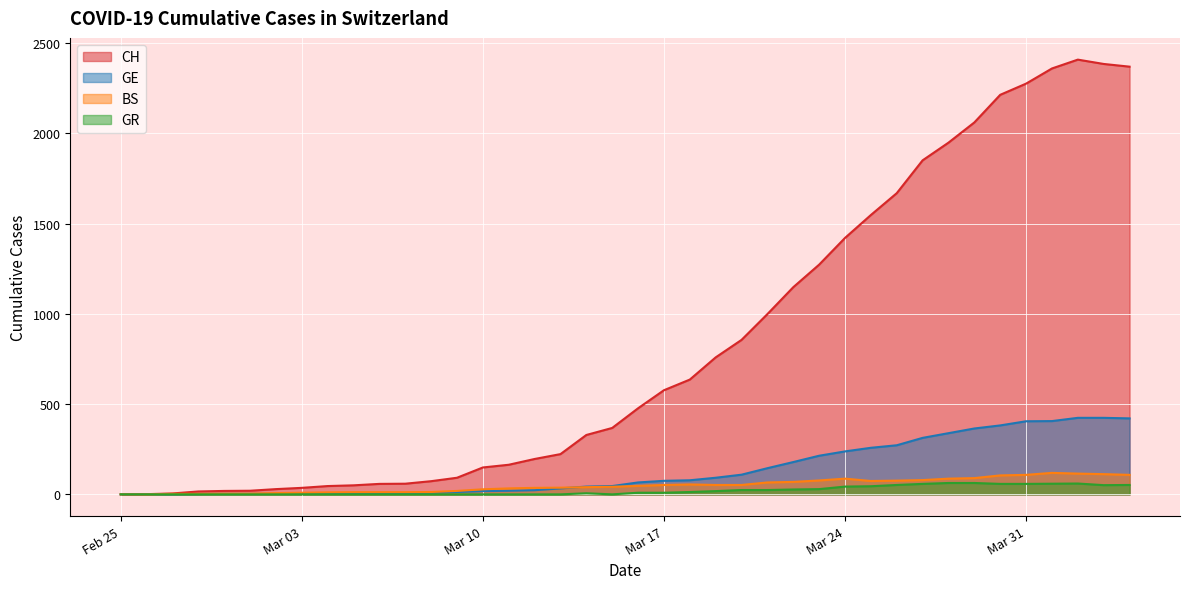

What is the difference between the maximum and minimum values in the BS series?

119